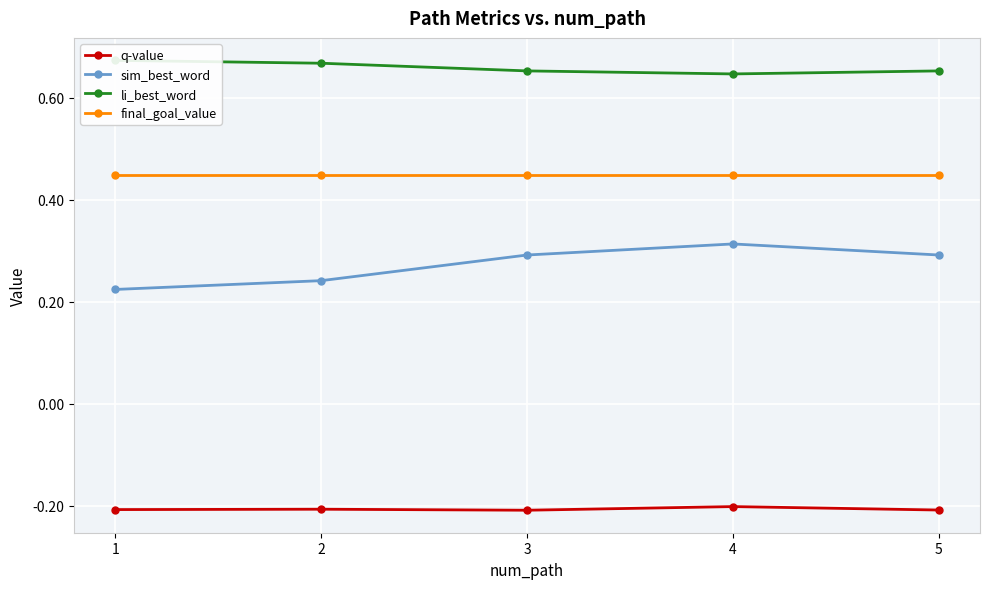

What is the average value of the sim_best_word series?

0.3